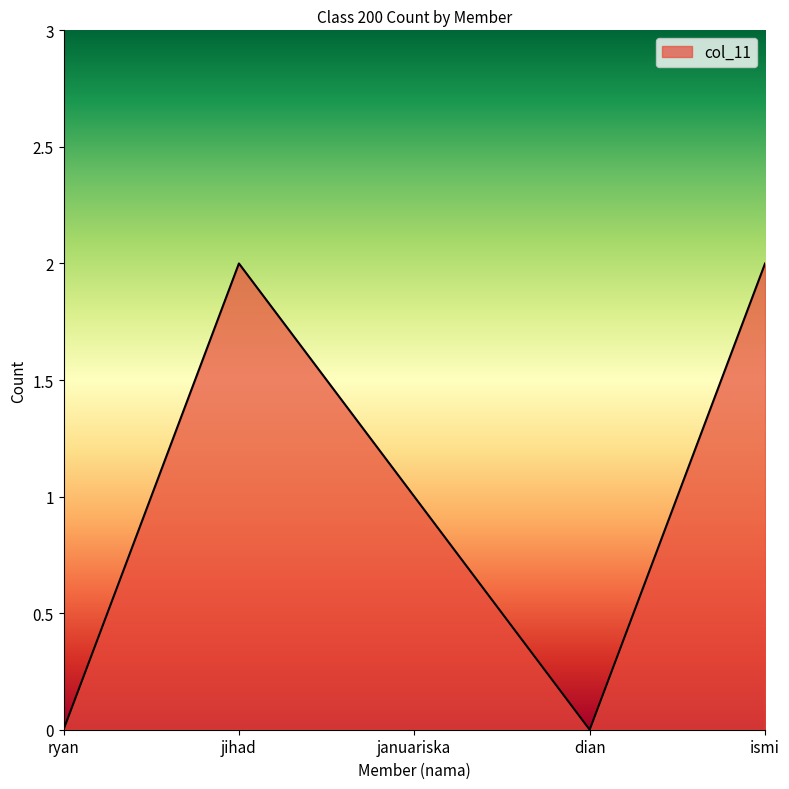

Where is the first local maximum?

jihad